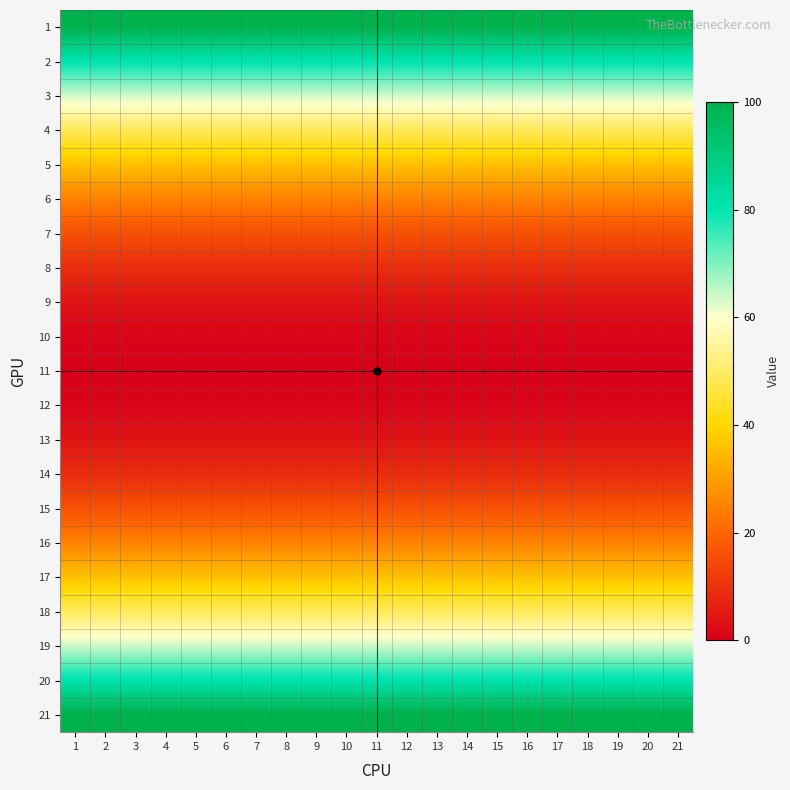

Reading left to right, extract all data points from this chart.

1: 1=100	2=100	3=100	4=100	5=100	6=100	7=100	8=100	9=100	10=100	11=100	12=100	13=100	14=100	15=100	16=100	17=100	18=100	19=100	20=100	21=100
2: 1=81	2=81	3=81	4=81	5=81	6=81	7=81	8=81	9=81	10=81	11=81	12=81	13=81	14=81	15=81	16=81	17=81	18=81	19=81	20=81	21=81
3: 1=64	2=64	3=64	4=64	5=64	6=64	7=64	8=64	9=64	10=64	11=64	12=64	13=64	14=64	15=64	16=64	17=64	18=64	19=64	20=64	21=64
4: 1=49	2=49	3=49	4=49	5=49	6=49	7=49	8=49	9=49	10=49	11=49	12=49	13=49	14=49	15=49	16=49	17=49	18=49	19=49	20=49	21=49
5: 1=36	2=36	3=36	4=36	5=36	6=36	7=36	8=36	9=36	10=36	11=36	12=36	13=36	14=36	15=36	16=36	17=36	18=36	19=36	20=36	21=36
6: 1=25	2=25	3=25	4=25	5=25	6=25	7=25	8=25	9=25	10=25	11=25	12=25	13=25	14=25	15=25	16=25	17=25	18=25	19=25	20=25	21=25
7: 1=16	2=16	3=16	4=16	5=16	6=16	7=16	8=16	9=16	10=16	11=16	12=16	13=16	14=16	15=16	16=16	17=16	18=16	19=16	20=16	21=16
8: 1=9	2=9	3=9	4=9	5=9	6=9	7=9	8=9	9=9	10=9	11=9	12=9	13=9	14=9	15=9	16=9	17=9	18=9	19=9	20=9	21=9
9: 1=4	2=4	3=4	4=4	5=4	6=4	7=4	8=4	9=4	10=4	11=4	12=4	13=4	14=4	15=4	16=4	17=4	18=4	19=4	20=4	21=4
10: 1=1	2=1	3=1	4=1	5=1	6=1	7=1	8=1	9=1	10=1	11=1	12=1	13=1	14=1	15=1	16=1	17=1	18=1	19=1	20=1	21=1
11: 1=0	2=0	3=0	4=0	5=0	6=0	7=0	8=0	9=0	10=0	11=0	12=0	13=0	14=0	15=0	16=0	17=0	18=0	19=0	20=0	21=0
12: 1=1	2=1	3=1	4=1	5=1	6=1	7=1	8=1	9=1	10=1	11=1	12=1	13=1	14=1	15=1	16=1	17=1	18=1	19=1	20=1	21=1
13: 1=4	2=4	3=4	4=4	5=4	6=4	7=4	8=4	9=4	10=4	11=4	12=4	13=4	14=4	15=4	16=4	17=4	18=4	19=4	20=4	21=4
14: 1=9	2=9	3=9	4=9	5=9	6=9	7=9	8=9	9=9	10=9	11=9	12=9	13=9	14=9	15=9	16=9	17=9	18=9	19=9	20=9	21=9
15: 1=16	2=16	3=16	4=16	5=16	6=16	7=16	8=16	9=16	10=16	11=16	12=16	13=16	14=16	15=16	16=16	17=16	18=16	19=16	20=16	21=16
16: 1=25	2=25	3=25	4=25	5=25	6=25	7=25	8=25	9=25	10=25	11=25	12=25	13=25	14=25	15=25	16=25	17=25	18=25	19=25	20=25	21=25
17: 1=36	2=36	3=36	4=36	5=36	6=36	7=36	8=36	9=36	10=36	11=36	12=36	13=36	14=36	15=36	16=36	17=36	18=36	19=36	20=36	21=36
18: 1=49	2=49	3=49	4=49	5=49	6=49	7=49	8=49	9=49	10=49	11=49	12=49	13=49	14=49	15=49	16=49	17=49	18=49	19=49	20=49	21=49
19: 1=64	2=64	3=64	4=64	5=64	6=64	7=64	8=64	9=64	10=64	11=64	12=64	13=64	14=64	15=64	16=64	17=64	18=64	19=64	20=64	21=64
20: 1=81	2=81	3=81	4=81	5=81	6=81	7=81	8=81	9=81	10=81	11=81	12=81	13=81	14=81	15=81	16=81	17=81	18=81	19=81	20=81	21=81
21: 1=100	2=100	3=100	4=100	5=100	6=100	7=100	8=100	9=100	10=100	11=100	12=100	13=100	14=100	15=100	16=100	17=100	18=100	19=100	20=100	21=100